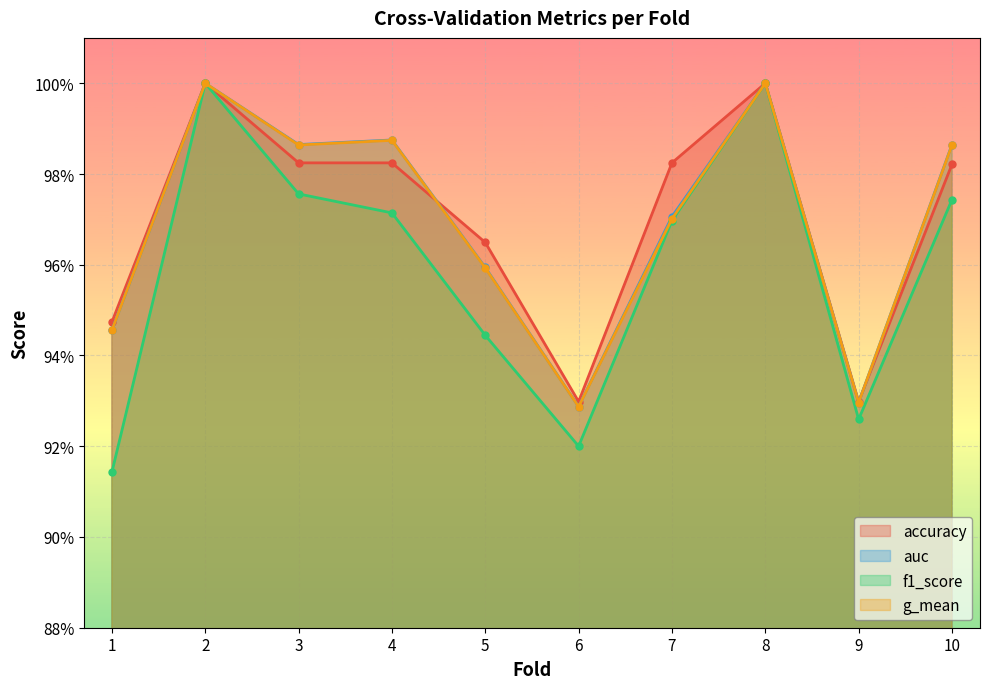

True or false: g_mean has a value of 0.9 at 6.

True